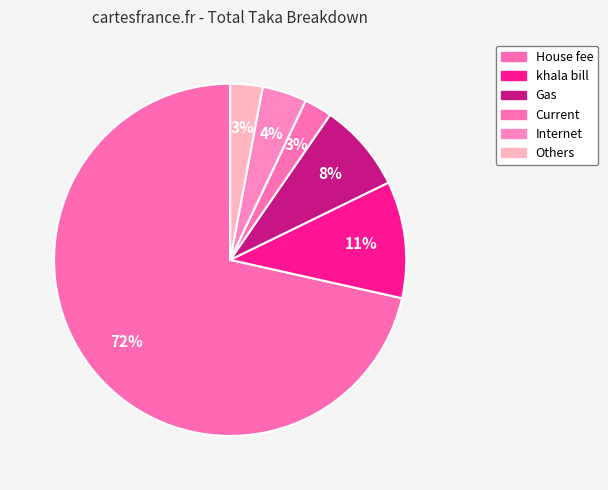

To the nearest percent, what is the difference between the Gas and House fee slice percentages?

63%